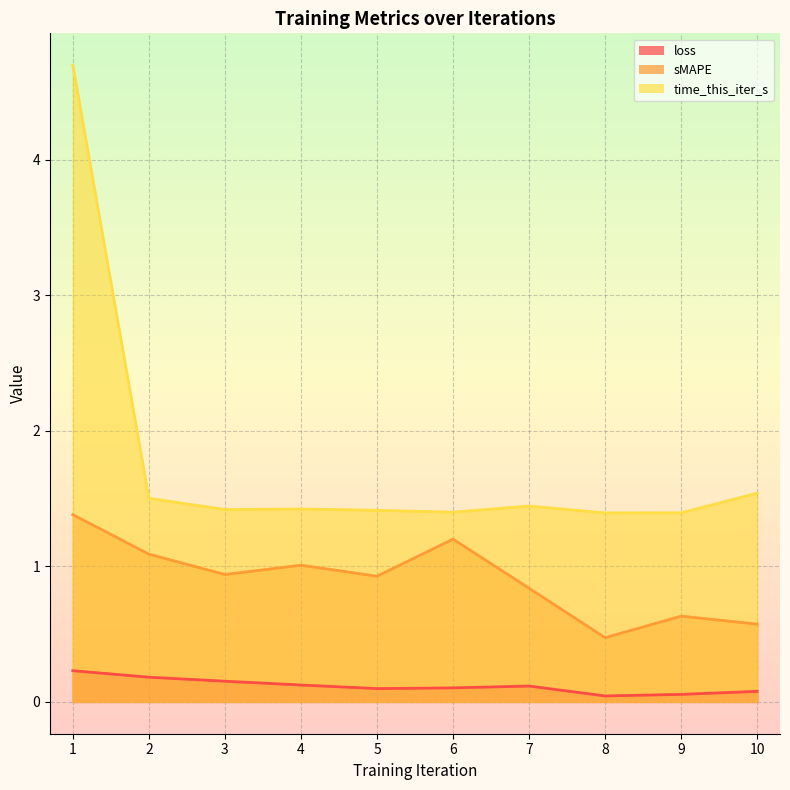

At 2, list the series in order from smallest to largest.

loss, sMAPE, time_this_iter_s